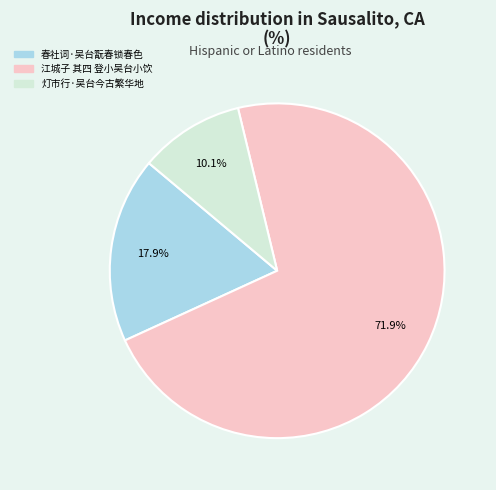

What percentage is the 江城子 其四 登小吴台小饮 slice, to the nearest percent?

72%